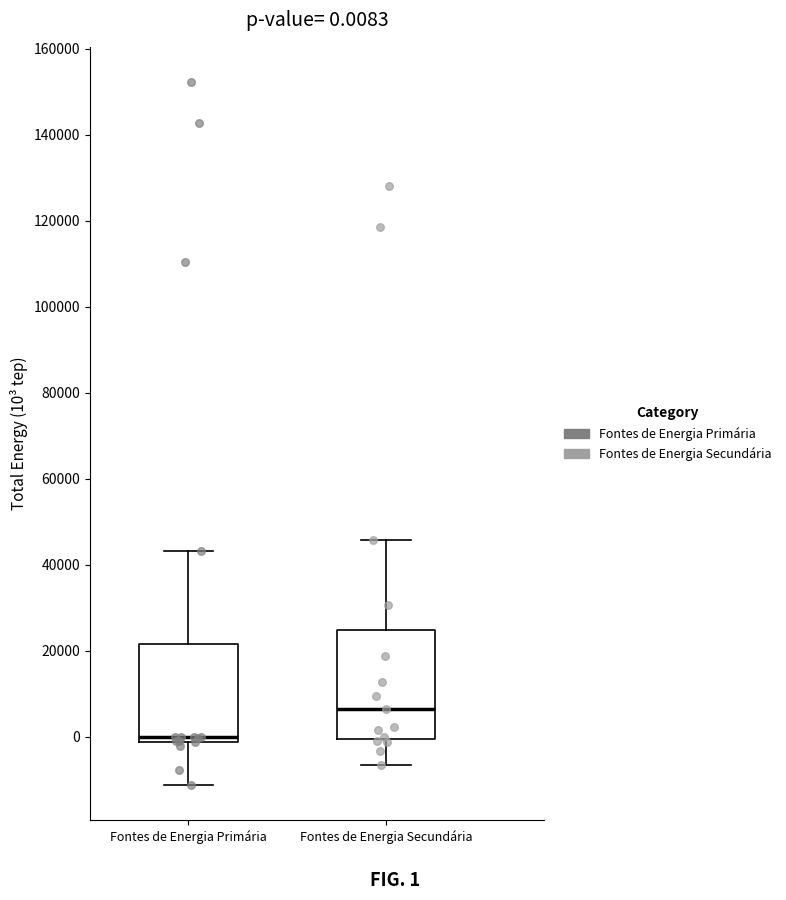

Which box has the lowest median line?

Fontes de Energia Primária